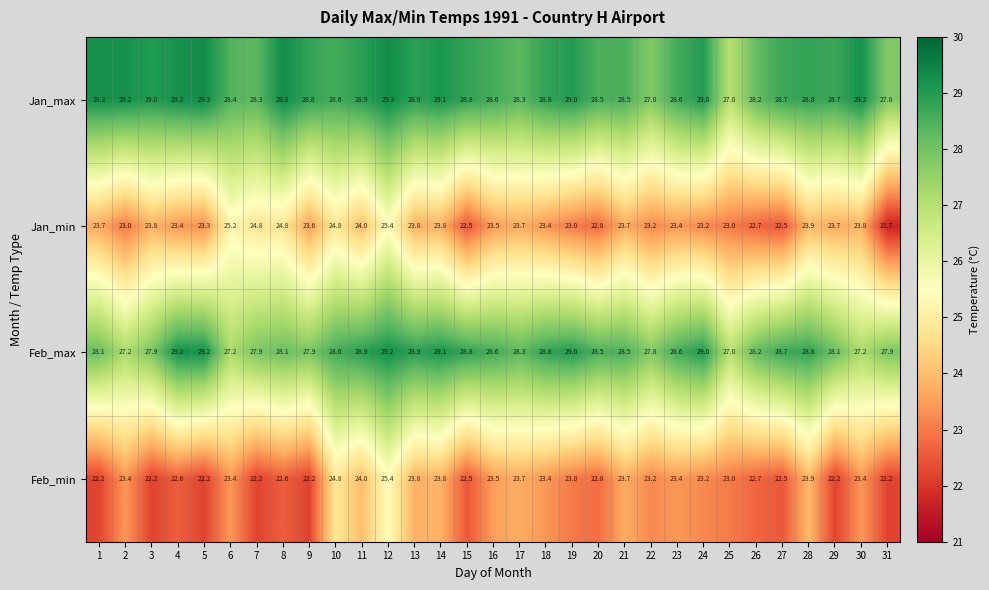

At how many categories does at least one series exceed 23?

31